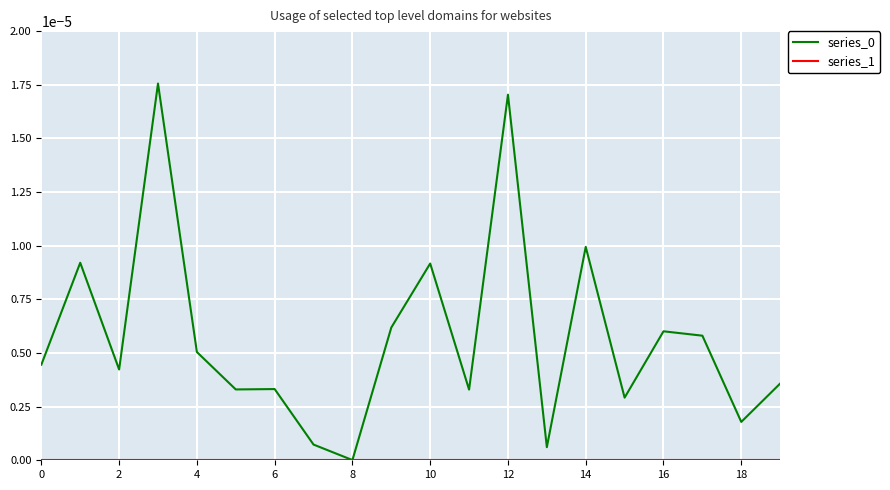

How many lines are shown in the chart?

2